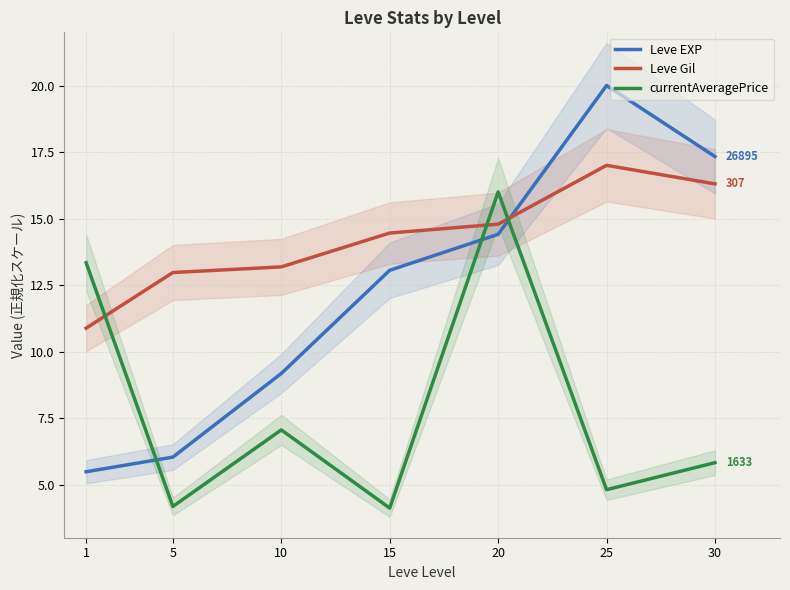

What is the sum of all currentAveragePrice values?

55.3